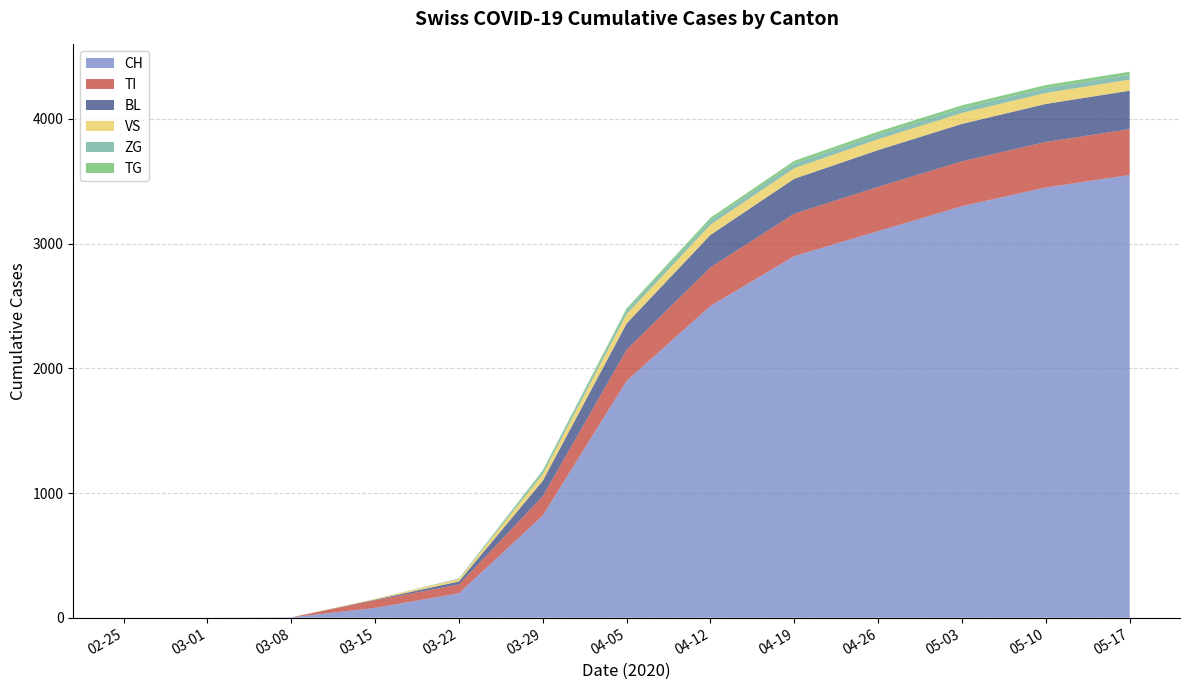

At which label is CH closest to 1775?

04-05